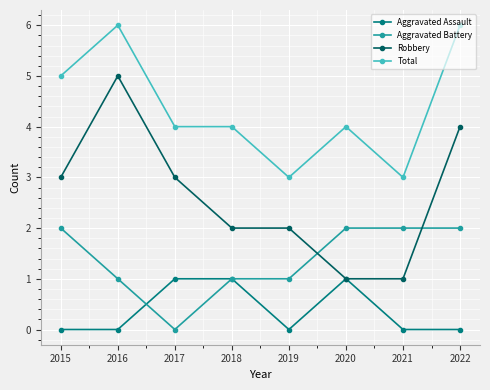

True or false: Total has a value of 3 at 2017.

False